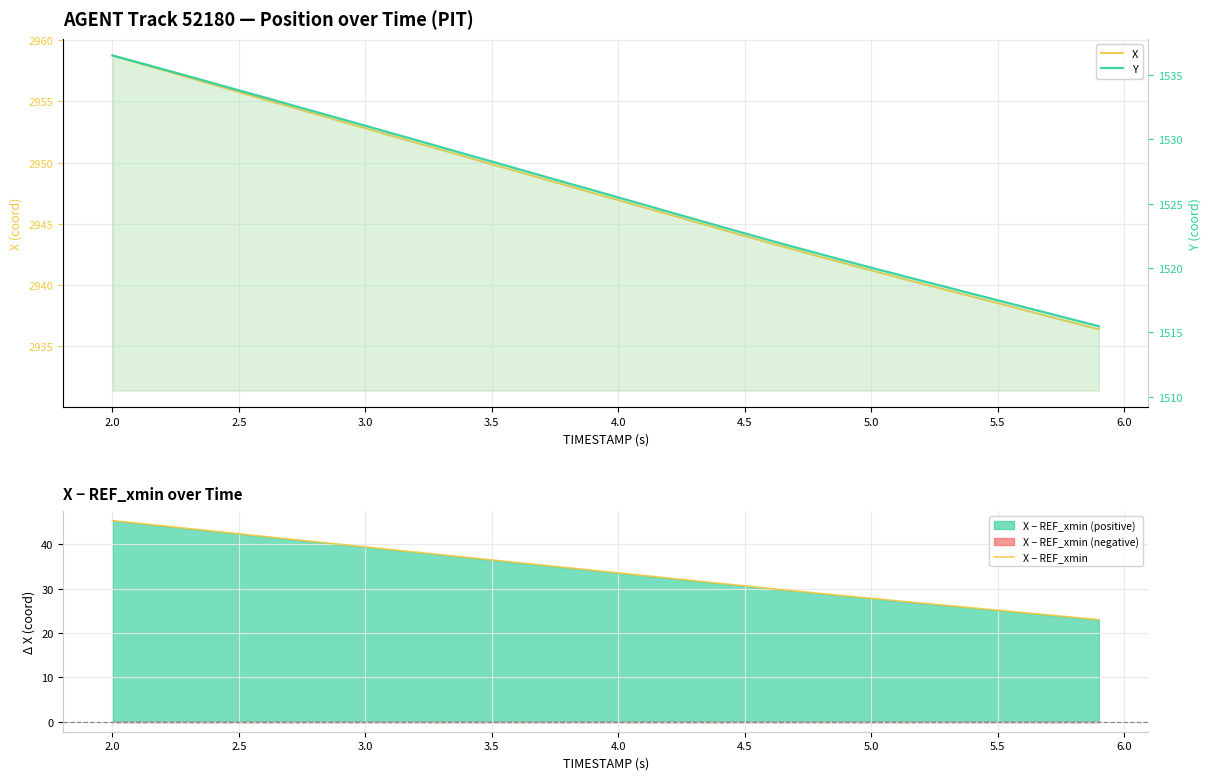

True or false: X − REF_xmin and X cross at least once.

False